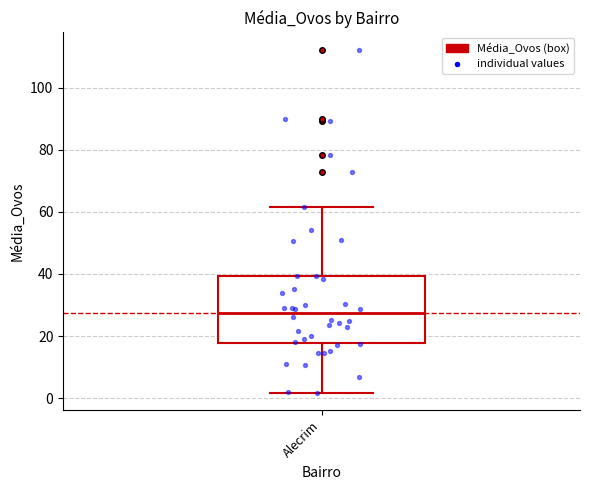

Transcribe this box plot: give where the median line is, the range the box spans, and where the two whiskers end, as read against the y-axis. The values are not printed on the chart, so give them approximately, as read against the axis.

median 28, box 18 to 40, whiskers 2 to 62